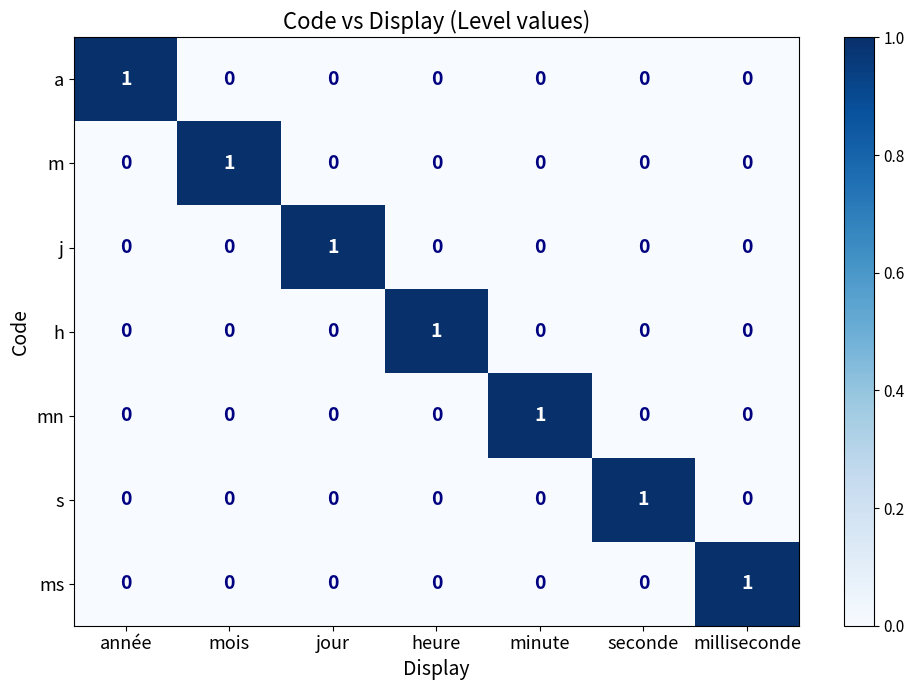

At which label does ms reach its peak?

milliseconde